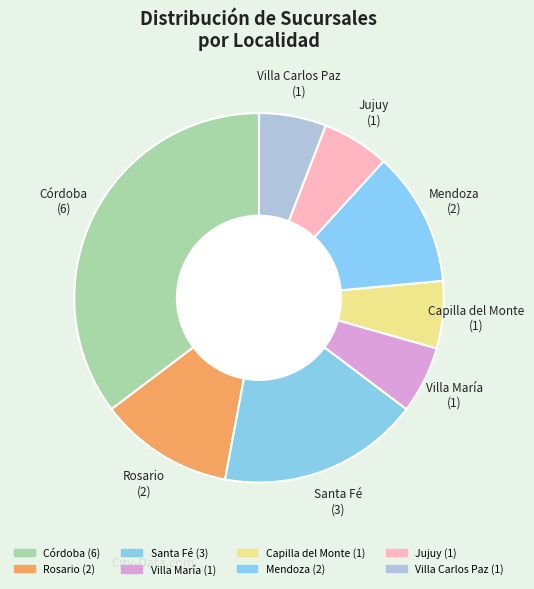

To the nearest percent, what is the combined percentage of Villa Carlos Paz and Villa María?

12%